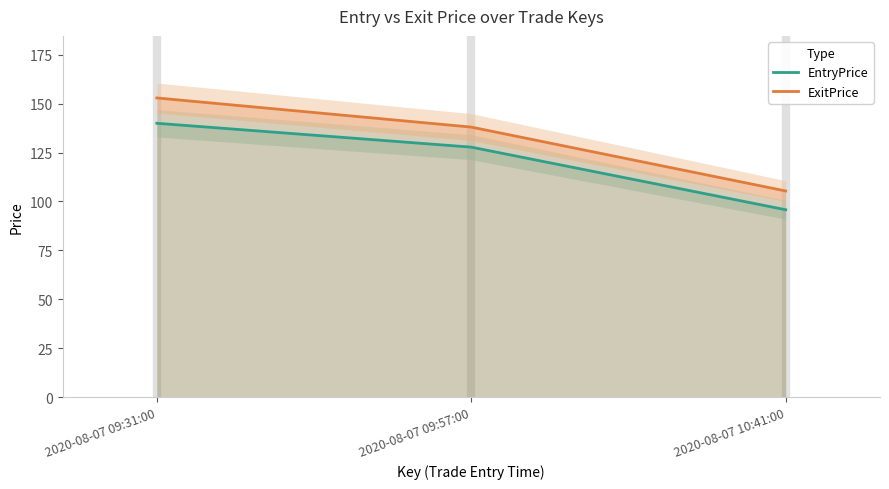

What is the difference between the ExitPrice values at 2020-08-07 09:31:00 and 2020-08-07 10:41:00?

47.6